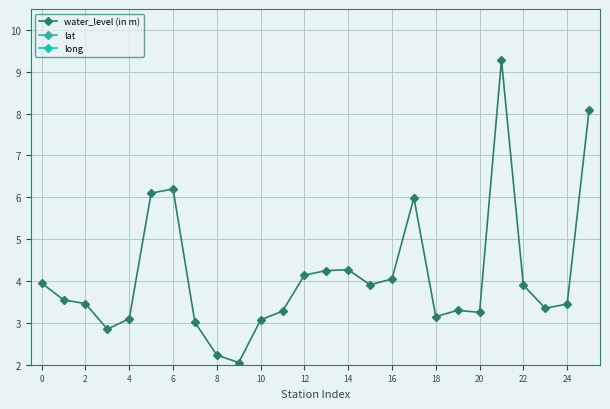

What is the value of the long point at the 1st from the left?

88.0